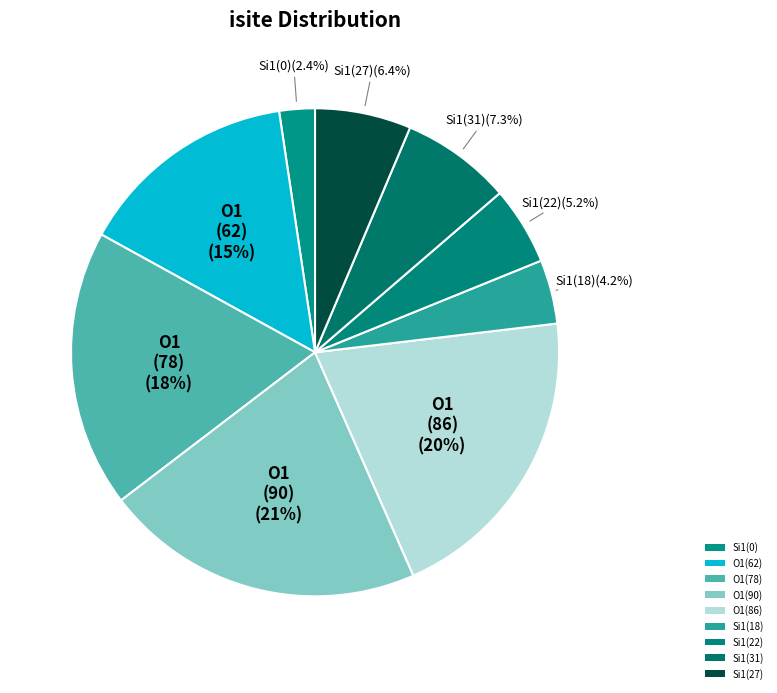

How many slices are in this pie chart?

9